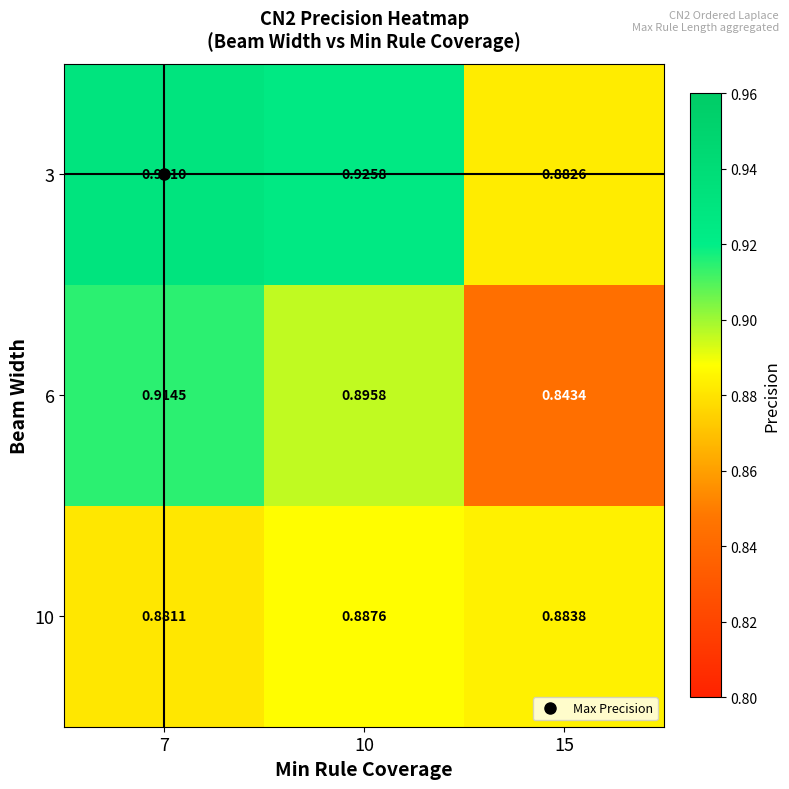

What is the total value across all series at 15?

2.6